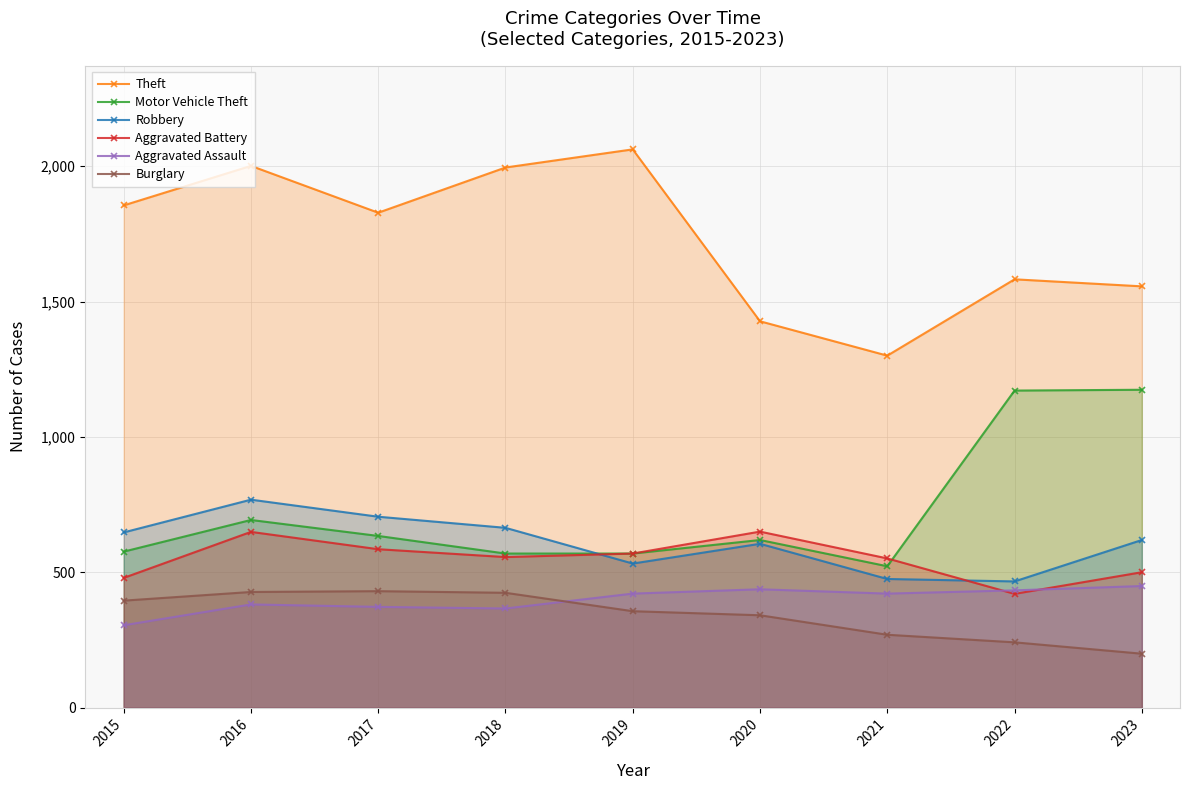

The Theft series shows 2750 at 2016. True or false?

False